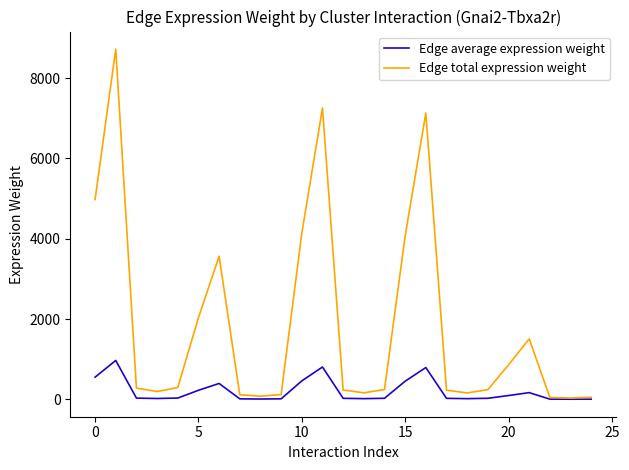

Which series has the largest total across all categories?

Edge total expression weight